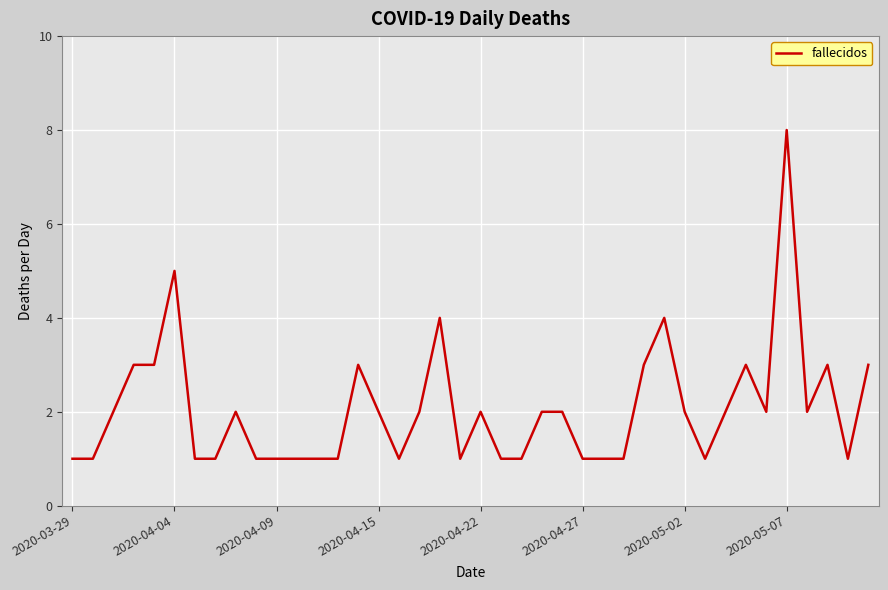

What is the maximum value shown in the chart?

8